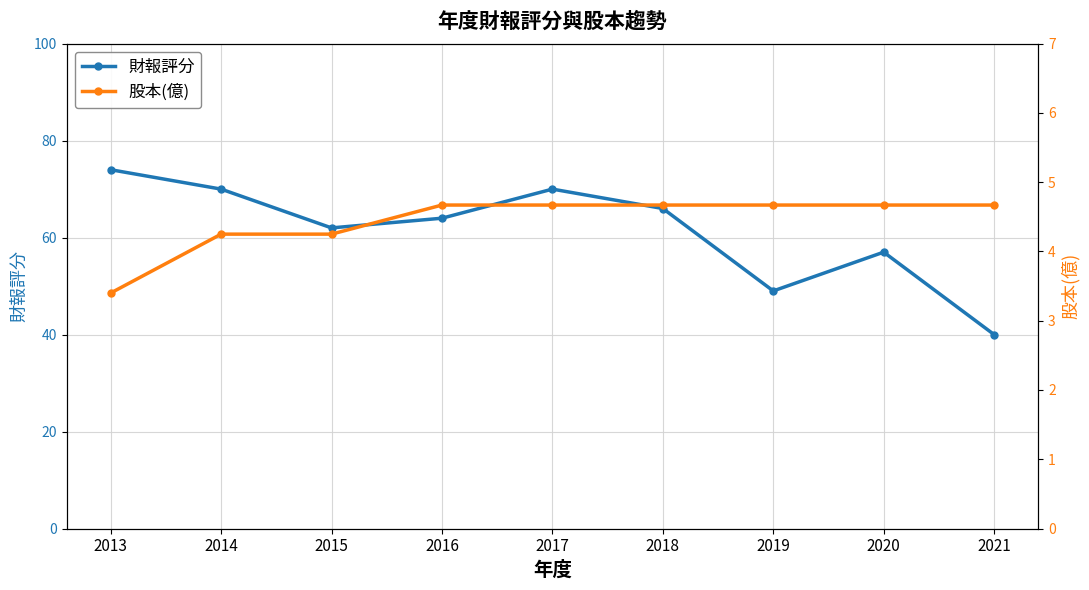

True or false: 股本(億) has more than 2 interior local peaks.

False